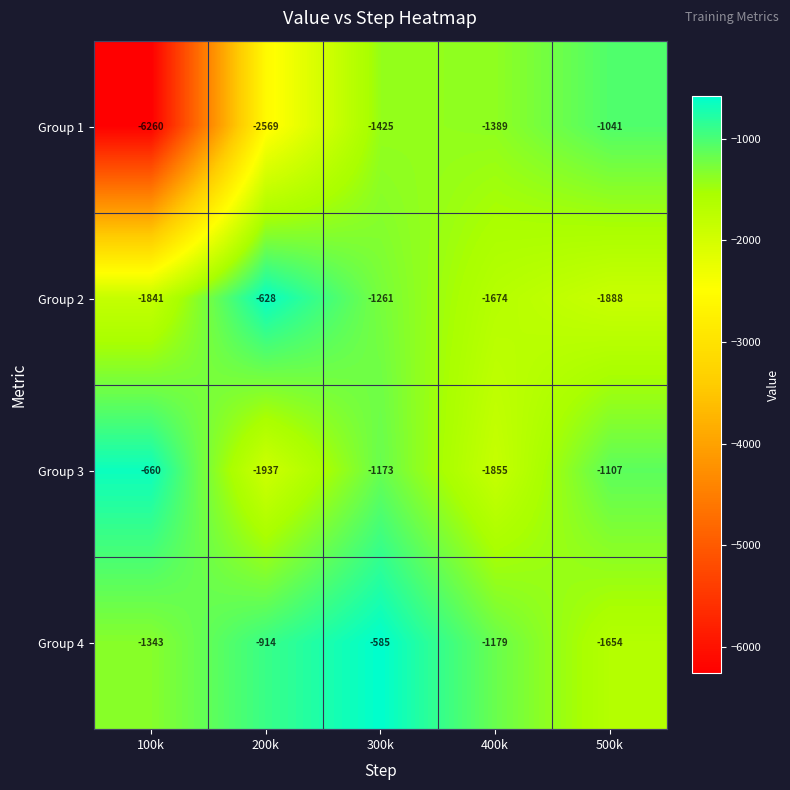

At which label is Group 1 closest to -3650?

200k